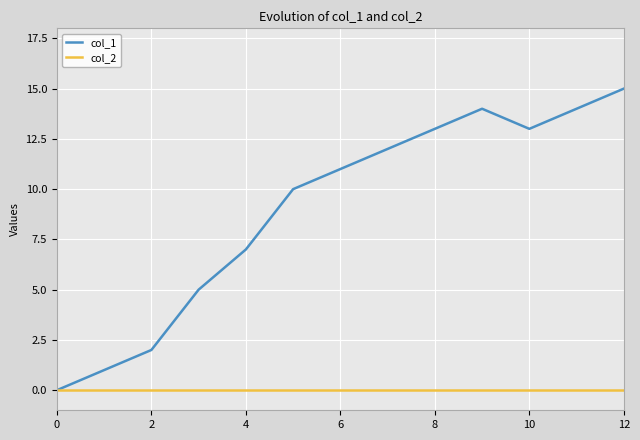

Which series has the largest total across all categories?

col_1